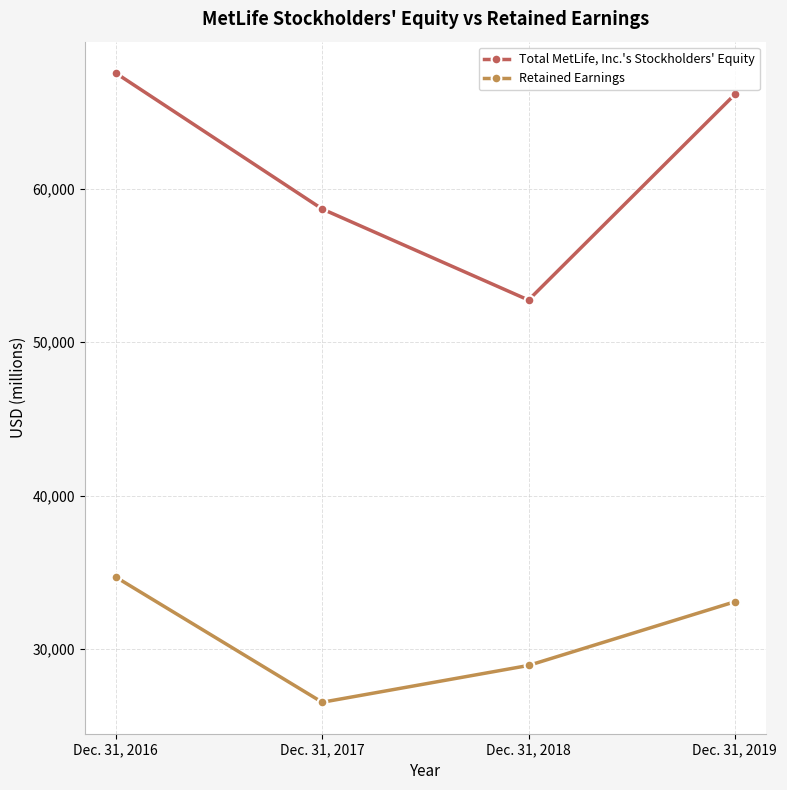

List the series in order of their peak value, highest first.

Total MetLife, Inc.'s Stockholders' Equity, Retained Earnings